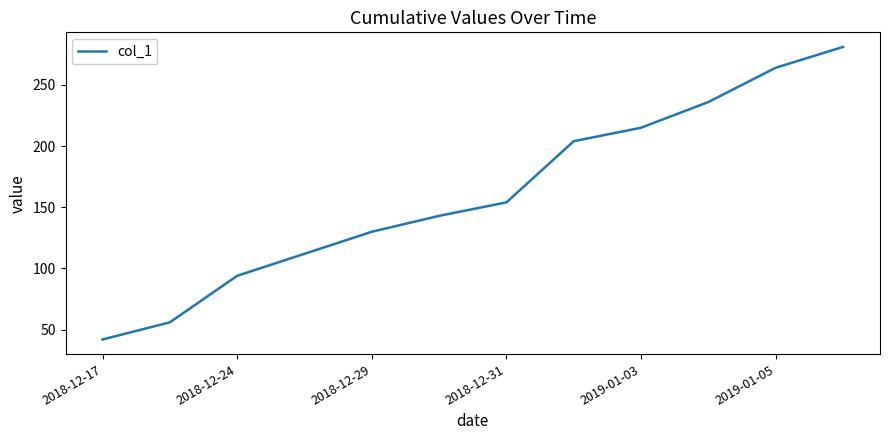

What is the smallest value displayed?

42